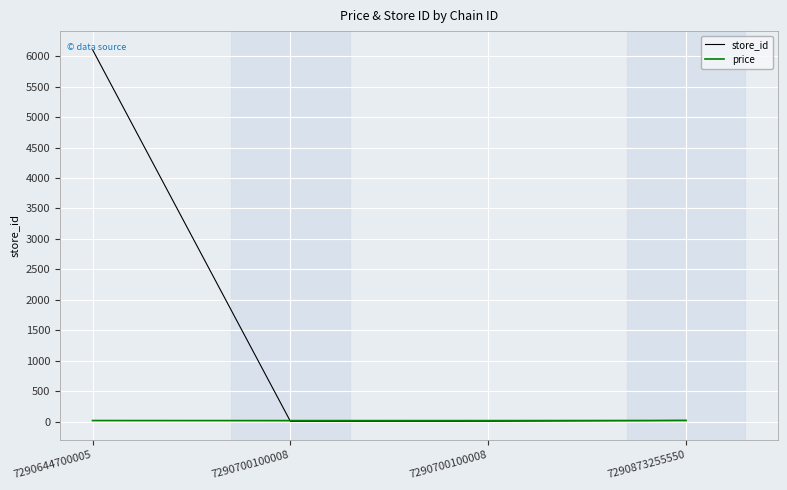

True or false: store_id has more than 0 points higher than both neighbors.

False